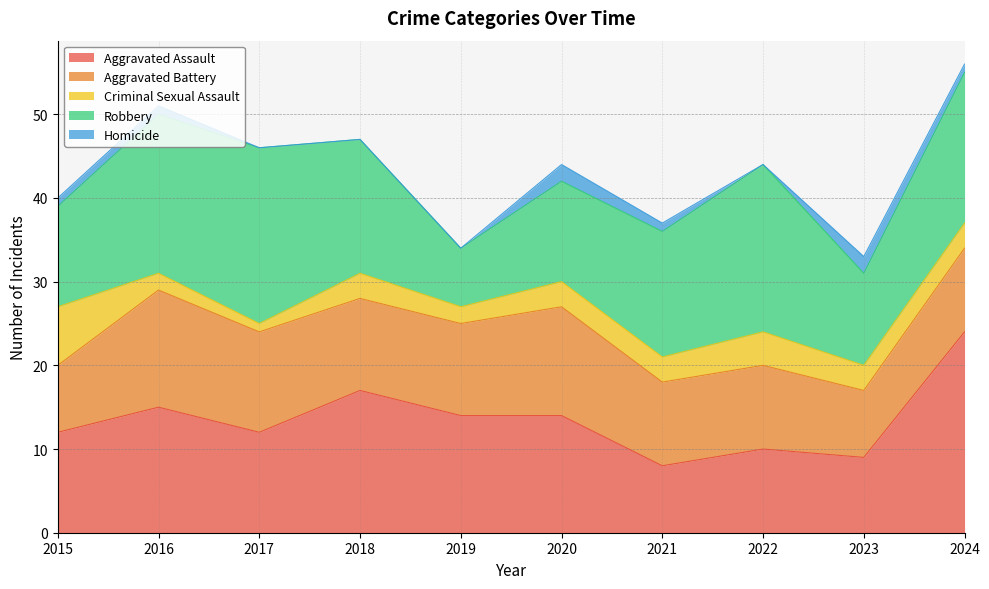

List the series in order of their peak value, highest first.

Aggravated Assault, Robbery, Aggravated Battery, Criminal Sexual Assault, Homicide